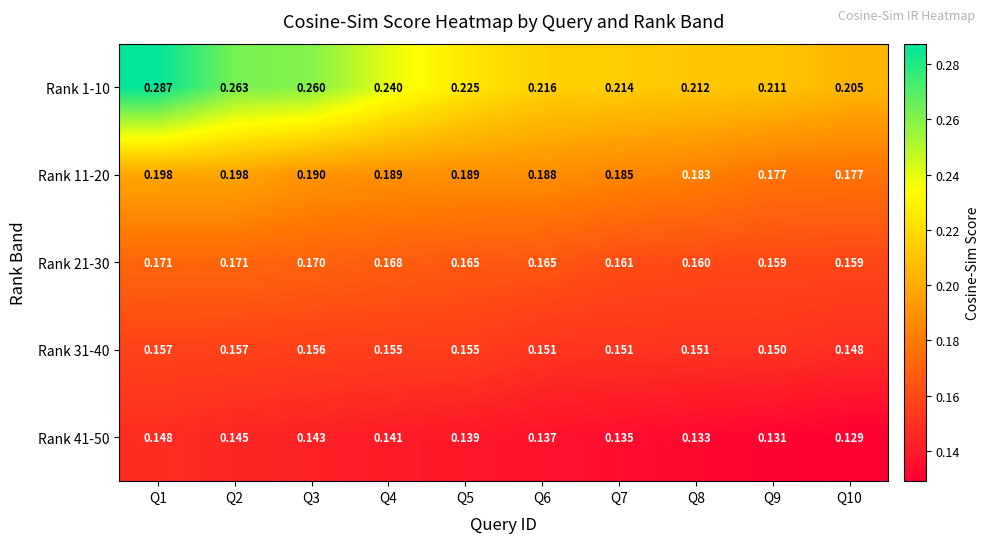

Which series has the largest total across all categories?

Rank 1-10